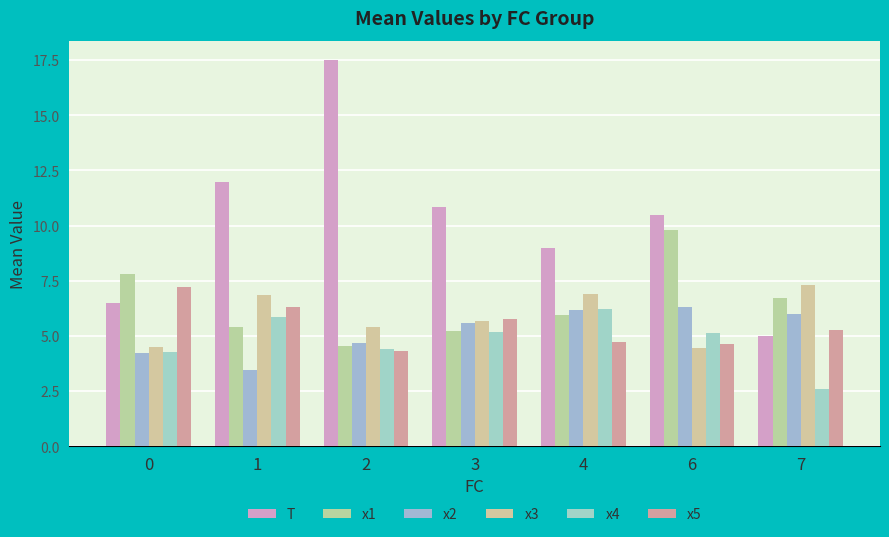

What is the sum of all x3 values?

41.2